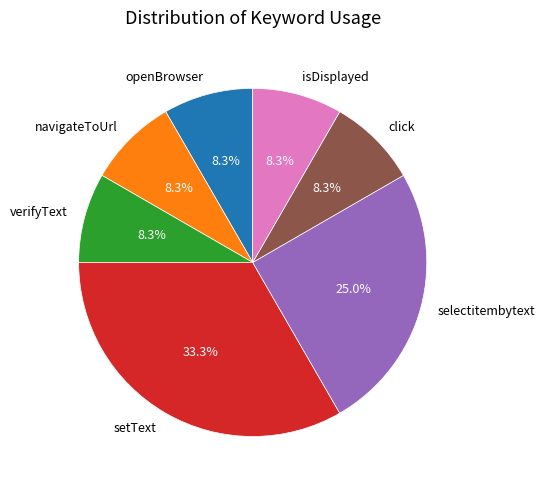

What percentage is the setText slice, to the nearest percent?

33%